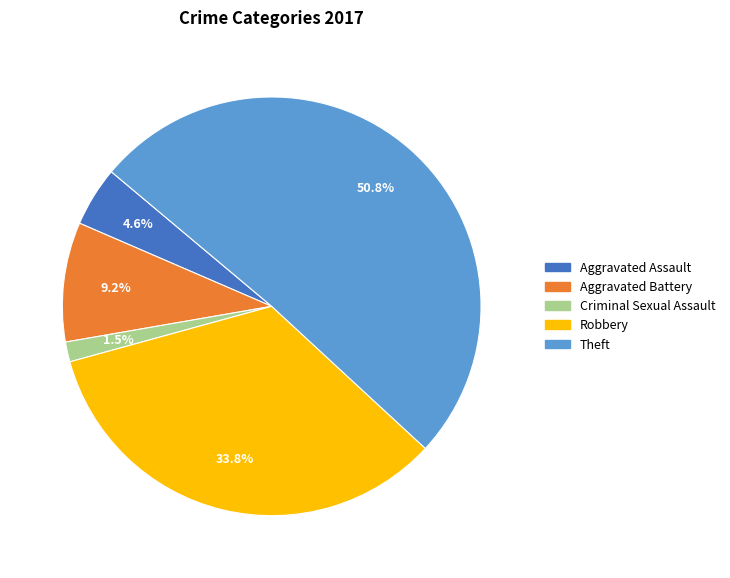

Which has a higher value, Aggravated Assault or Theft?

Theft